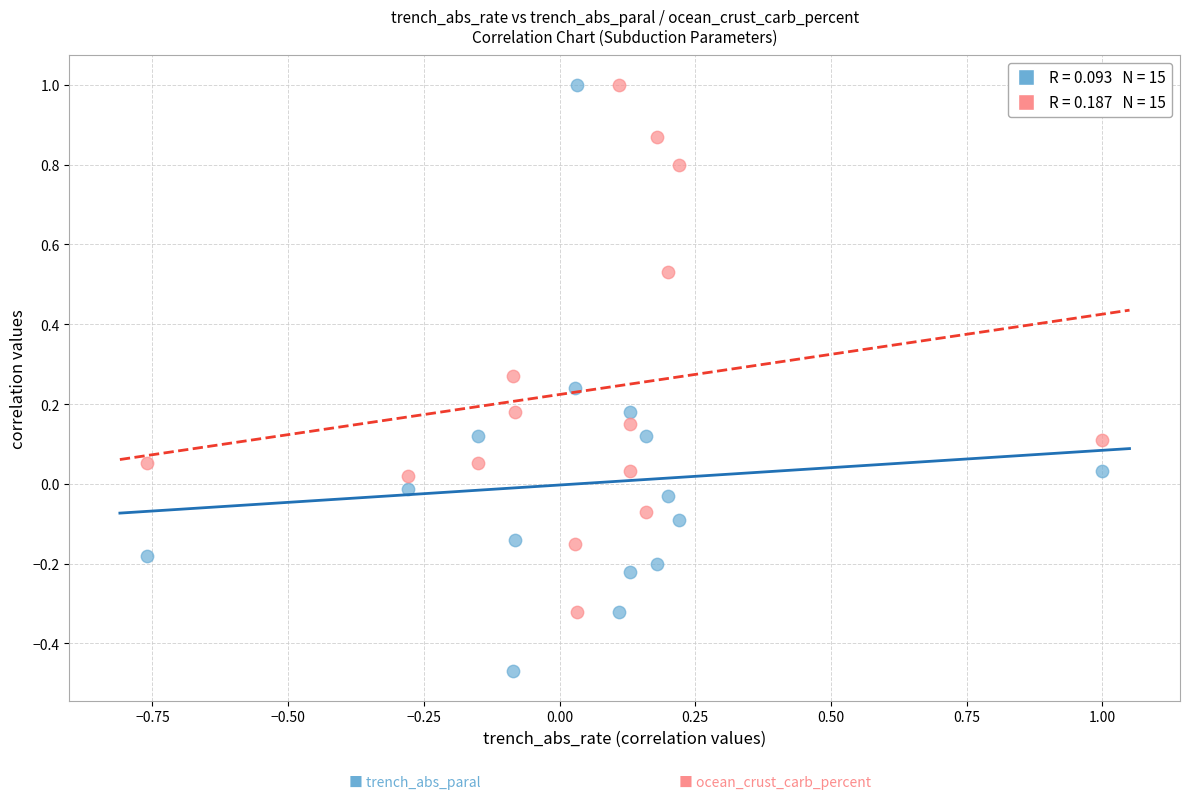

Across all data points, what is the range of Y values (max minus min)?

1.5